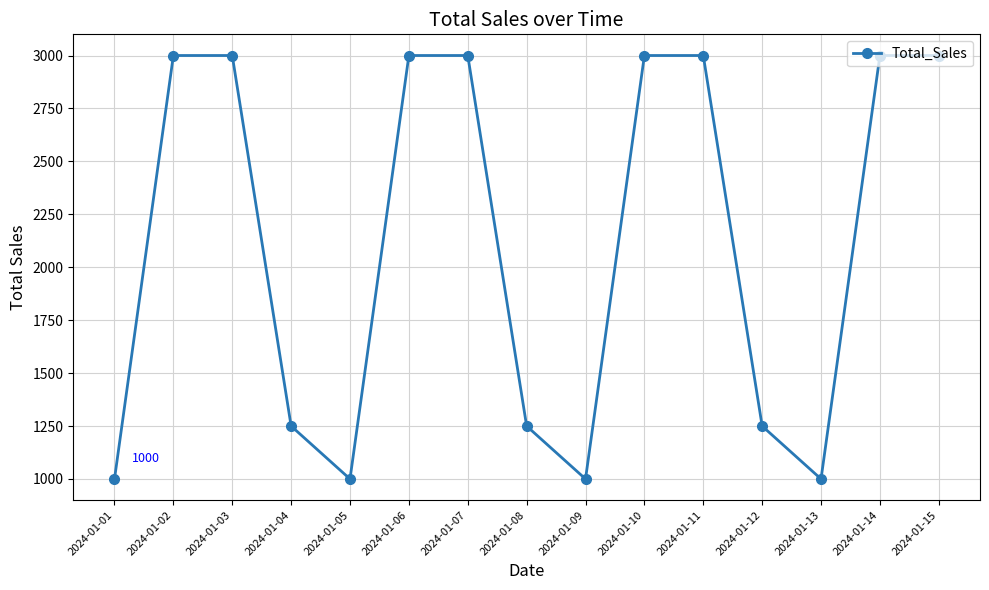

What is the average value?

2117